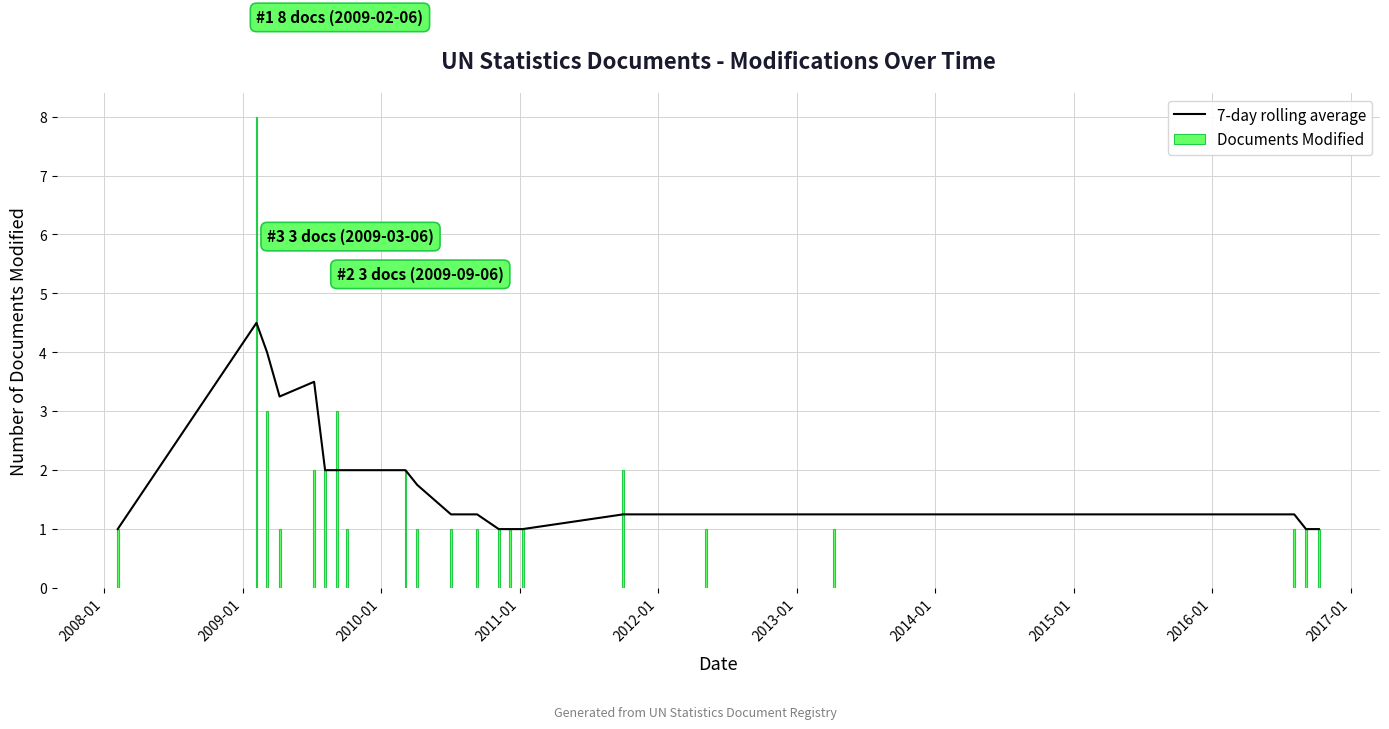

Rank the series by their average value, from lowest to highest.

Documents Modified, 7-day rolling average